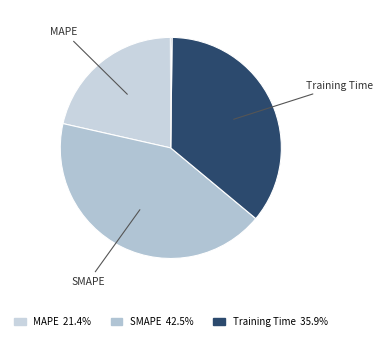

What is the largest slice in the pie chart?

SMAPE